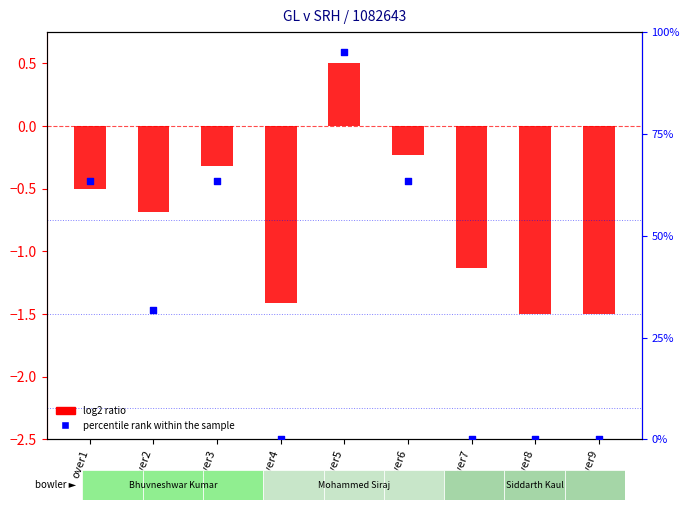

At how many categories does at least one series exceed 51?

4